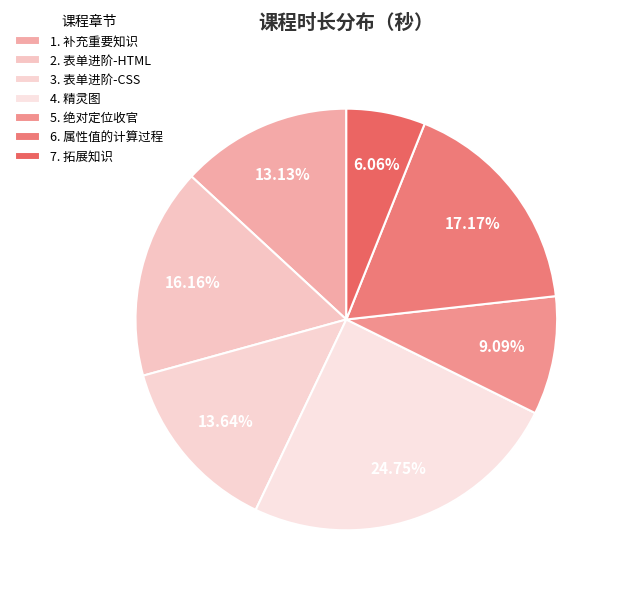

To the nearest percent, what percentage of the pie is 3. 表单进阶-CSS?

14%